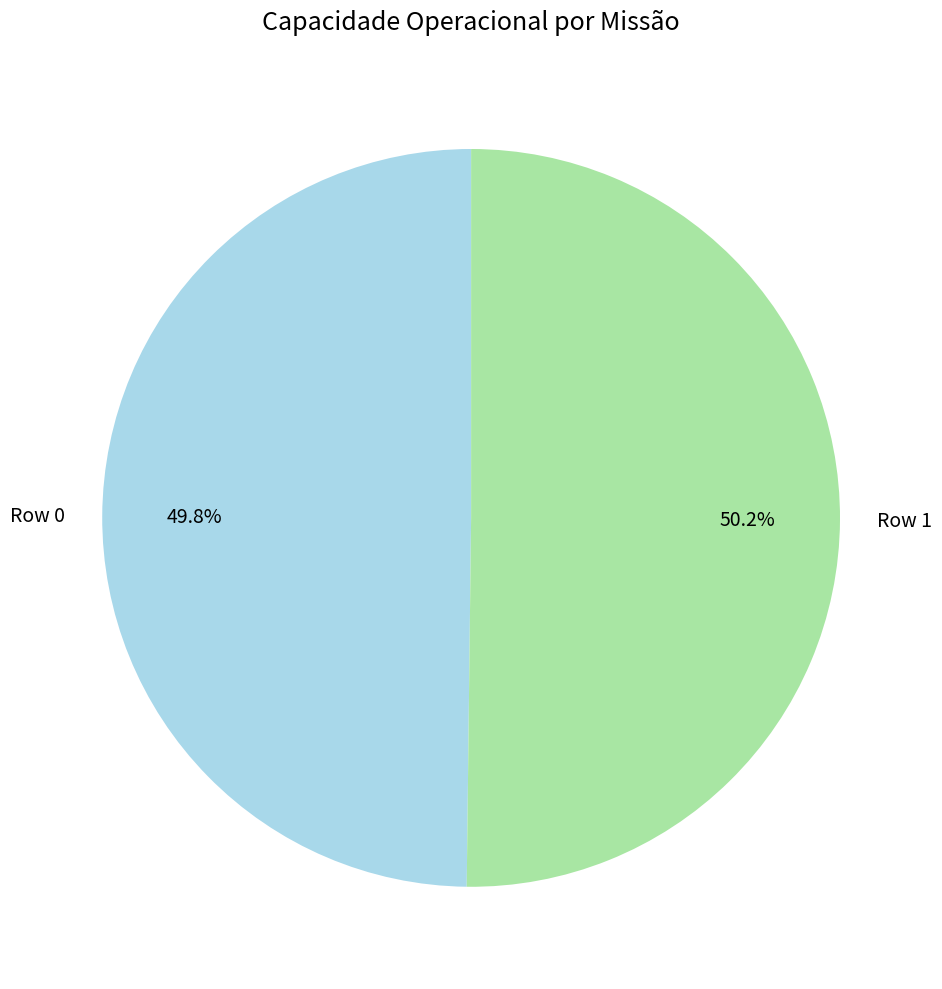

Is it true that Row 1 is 50% of the pie?

True